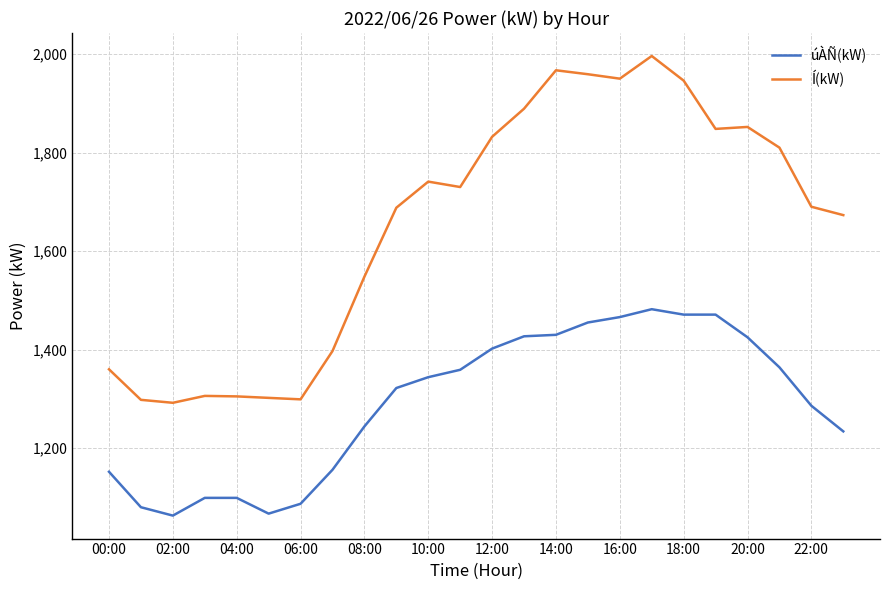

At how many categories does at least one series exceed 1118?

24